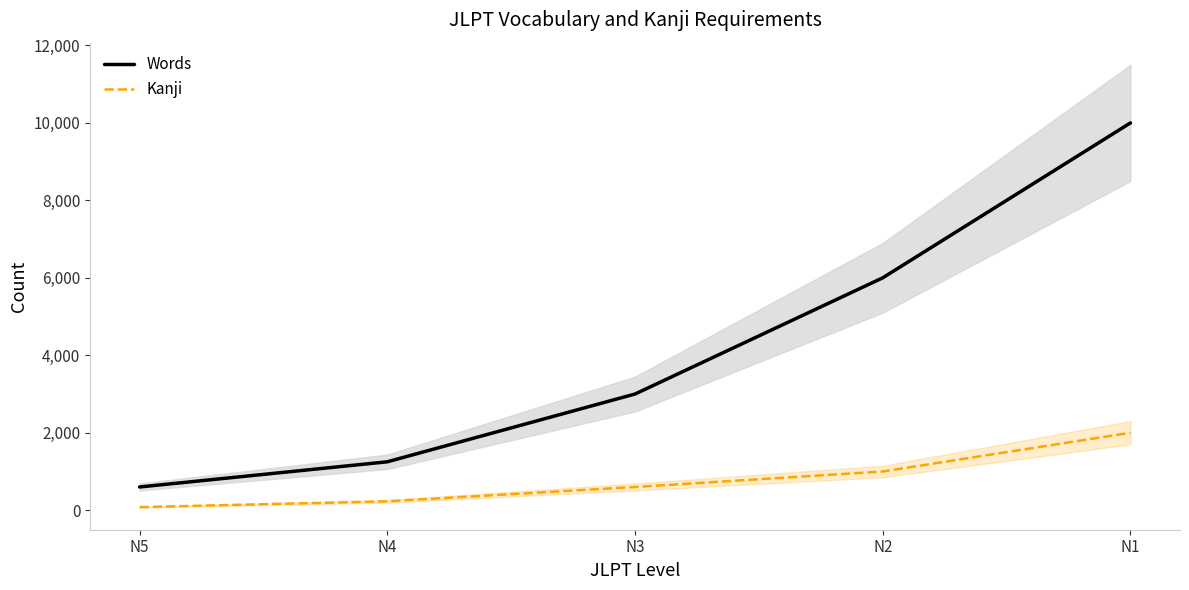

At which category does the chart reach its peak across all series?

N1